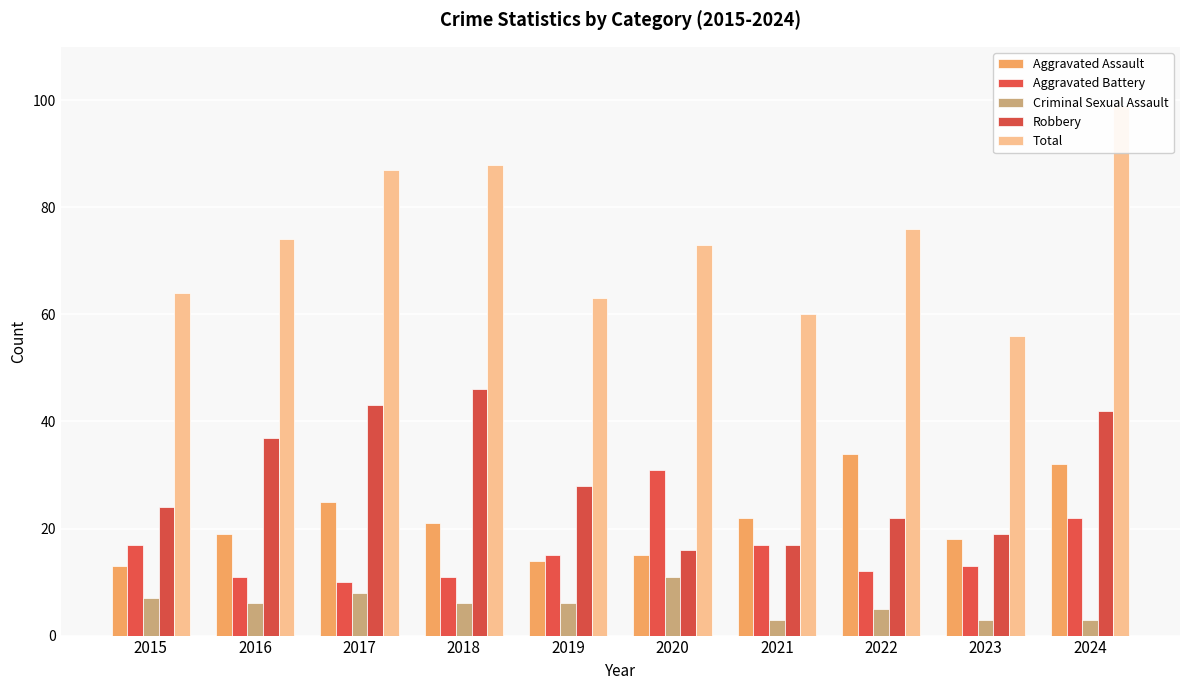

At 2021, list the series in order from largest to smallest.

Total, Aggravated Assault, Aggravated Battery, Robbery, Criminal Sexual Assault